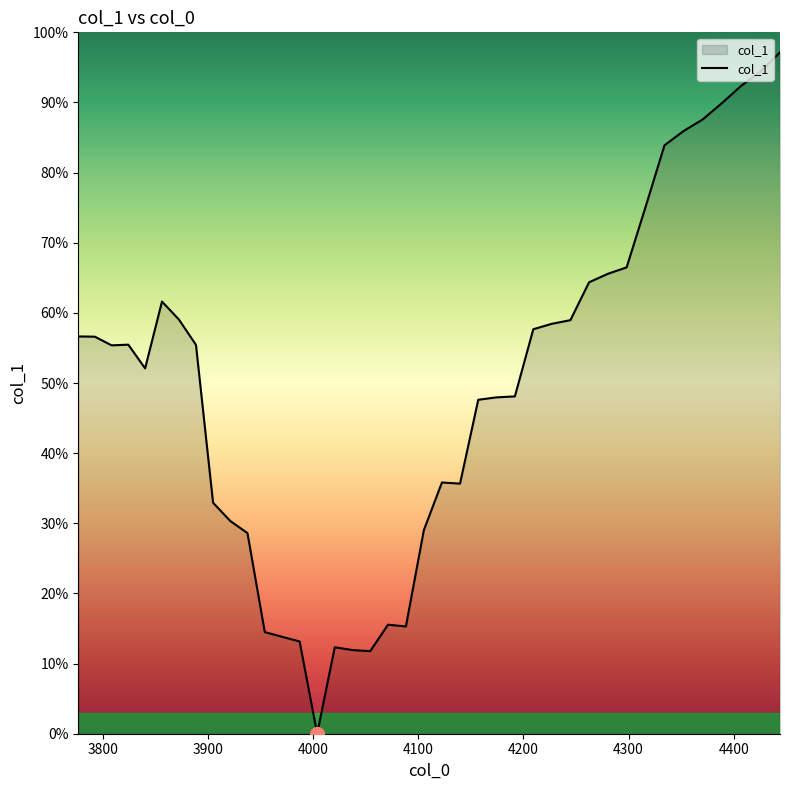

What is the difference between the maximum and minimum values?

1.0